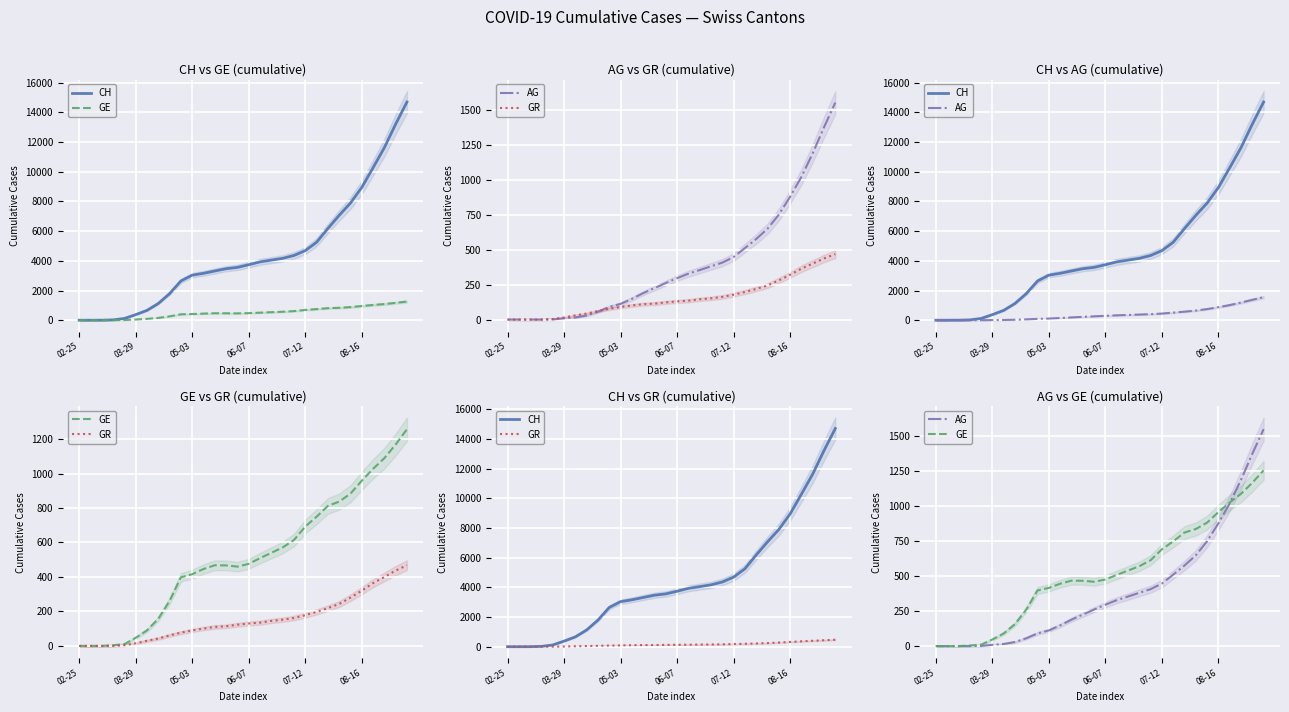

How many lines are shown in the chart?

4